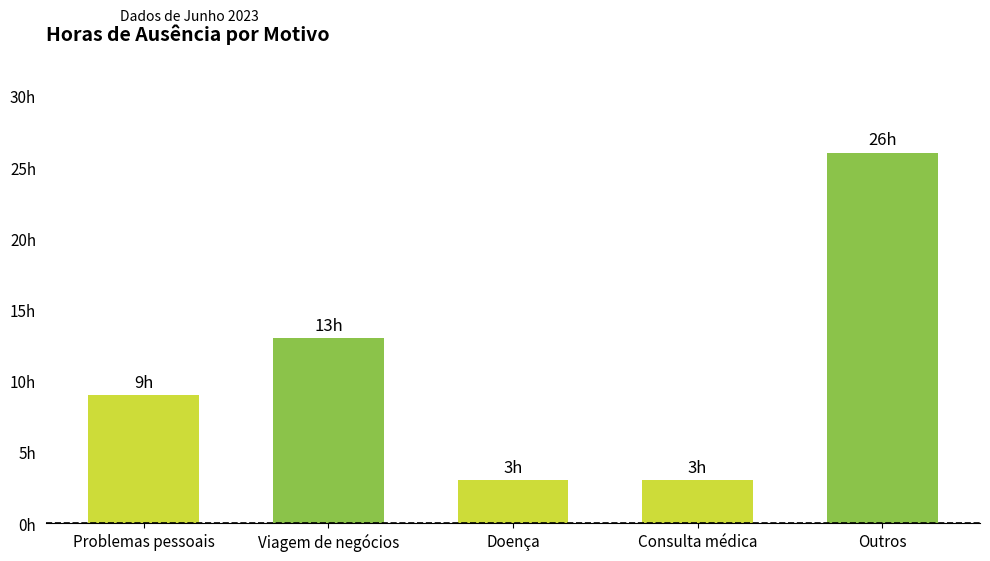

Rank the categories by value from highest to lowest.

Outros, Viagem de negócios, Problemas pessoais, Doença, Consulta médica